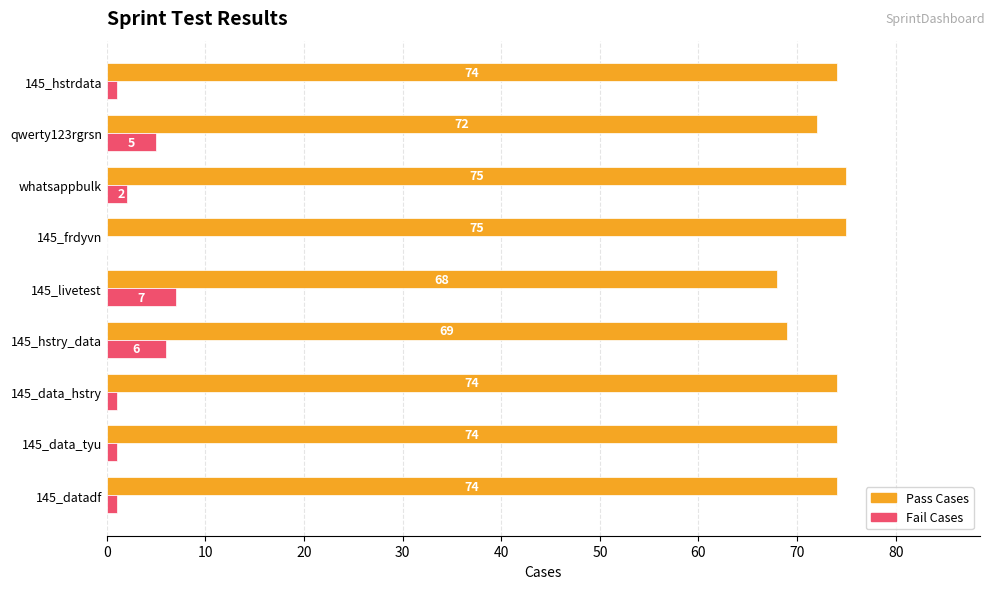

True or false: Pass Cases has a value of 74 at 145_data_tyu.

True